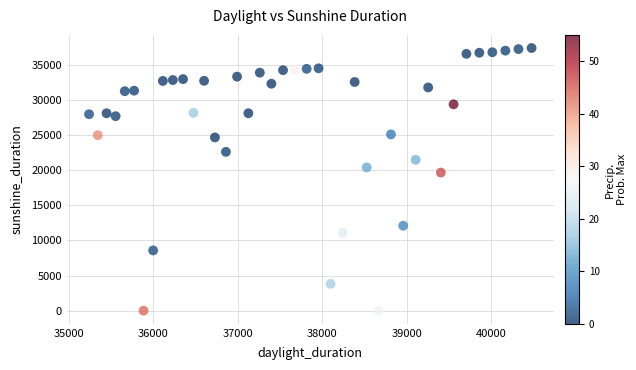

What is the range of Y values (max minus min)?

37356.7